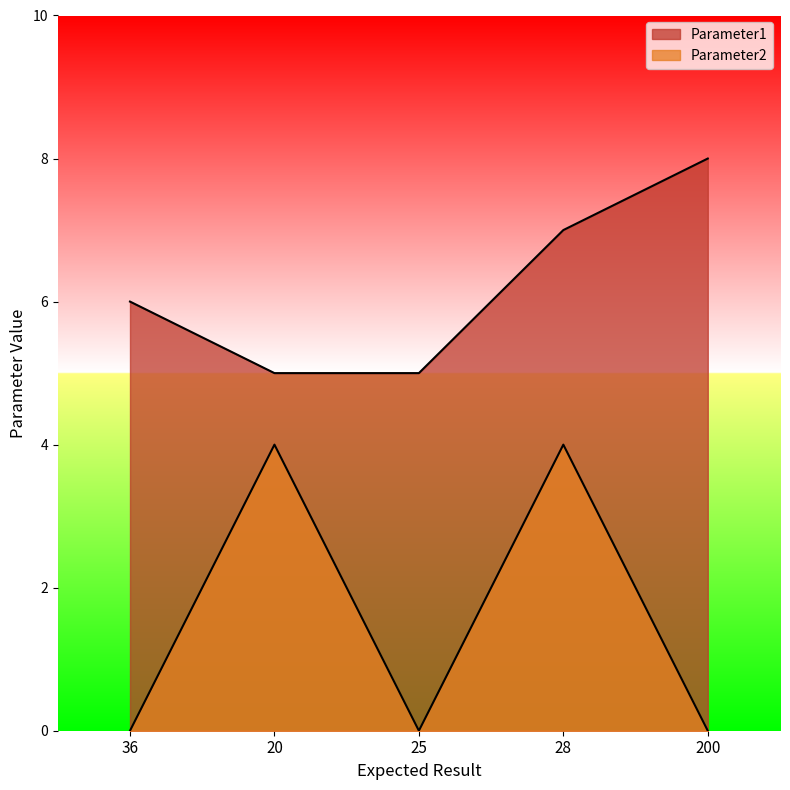

What is the average value of the Parameter2 series?

2